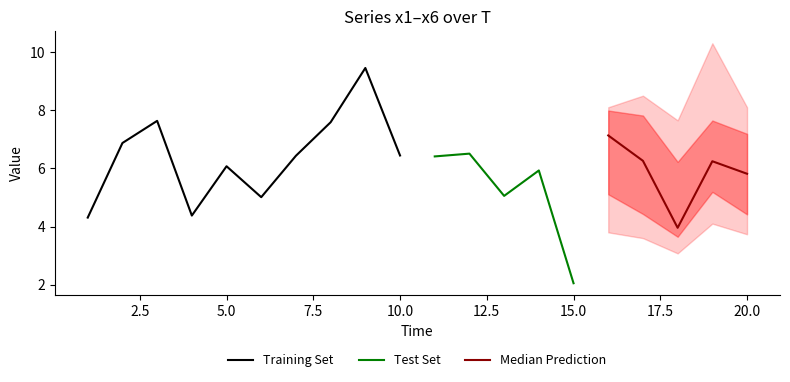

True or false: Training Set has a value of 2.0 at 5.0.

False